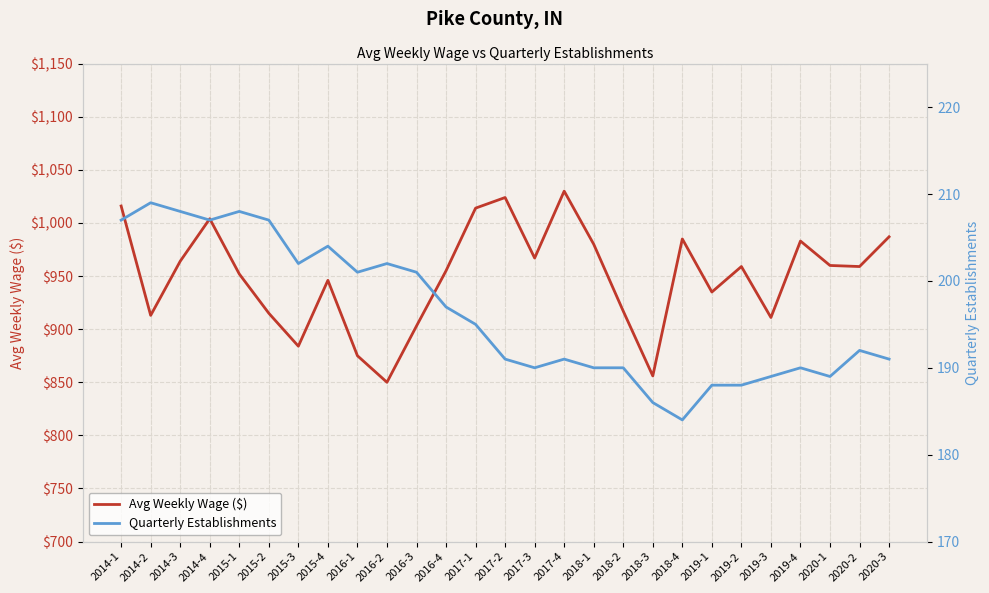

What is the highest value of the Avg Weekly Wage ($) series?

1030